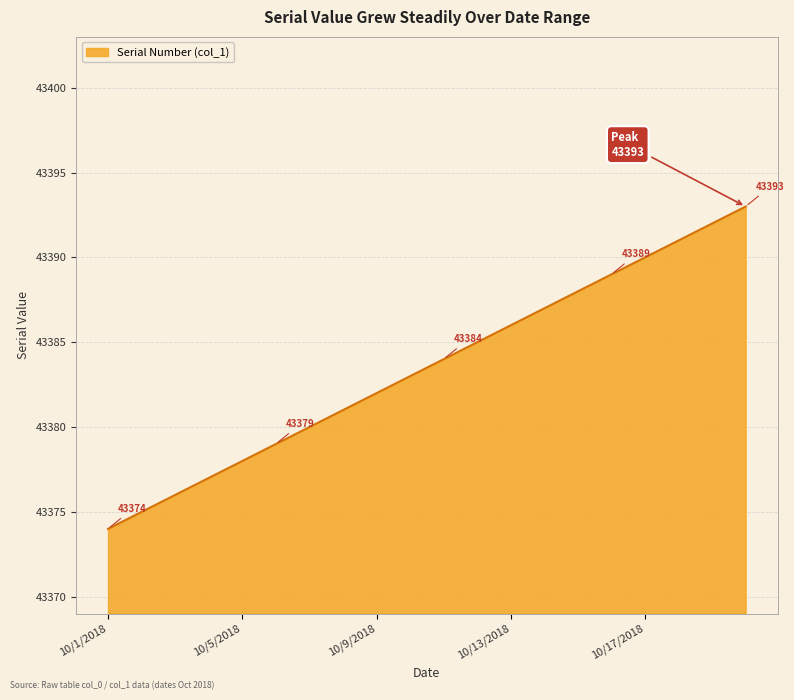

What is the maximum value shown in the chart?

43393